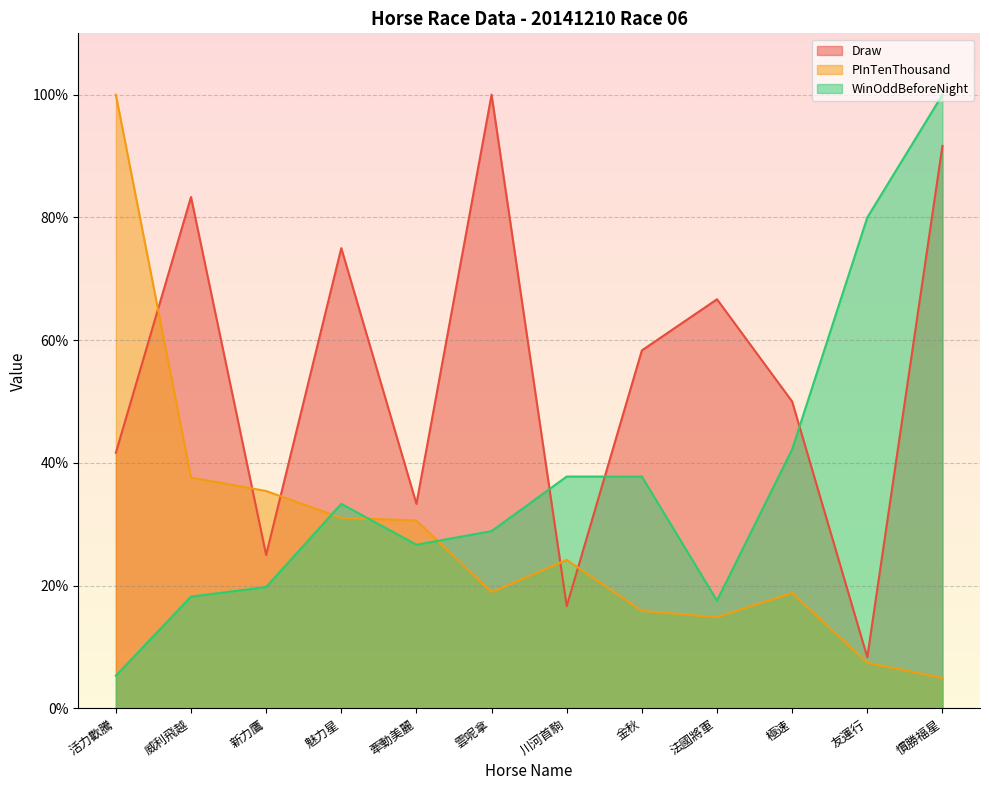

What is the difference between the highest and lowest values at 活力歡騰?

94.7